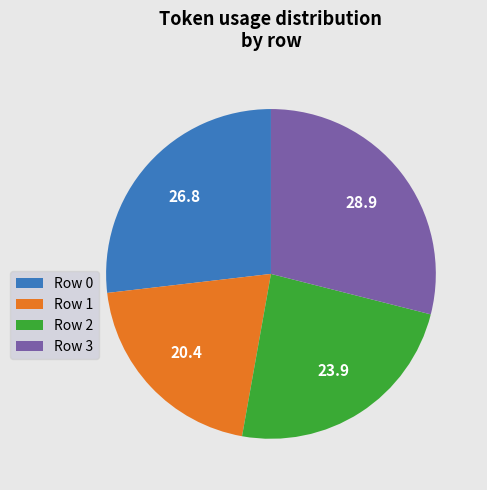

Which slice is the smallest?

Row 1